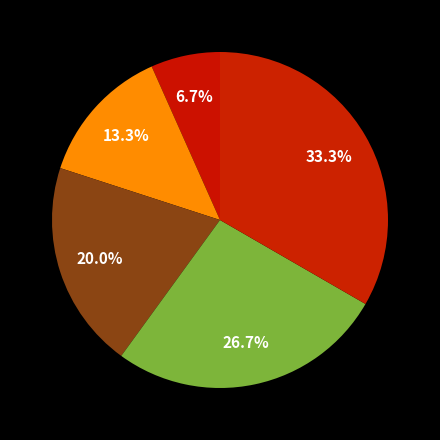

Is there a majority slice in this chart?

No